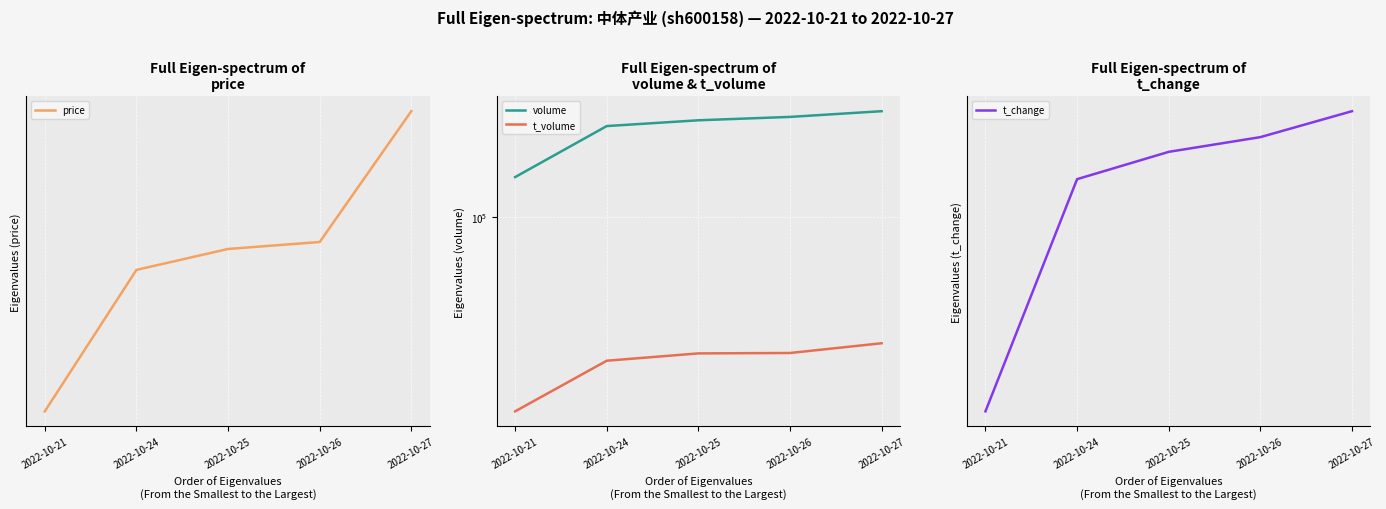

Which series has the largest total across all categories?

volume